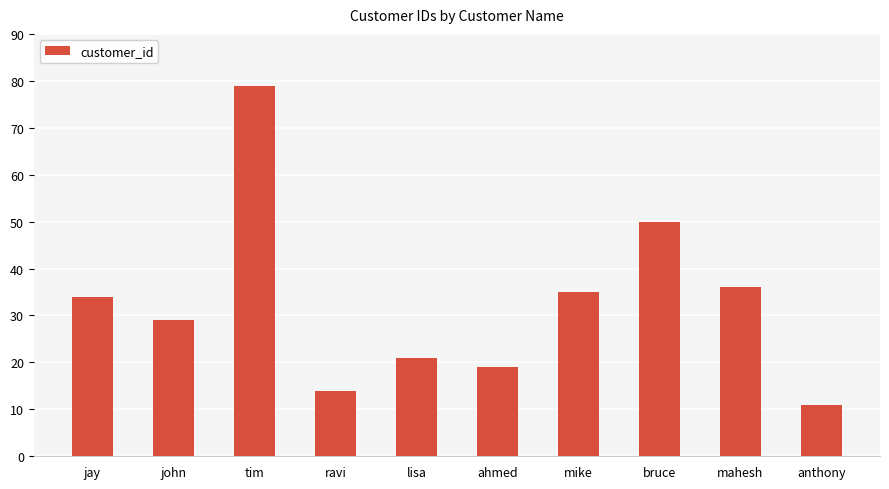

What is the label of the 2nd bar from the left?

john